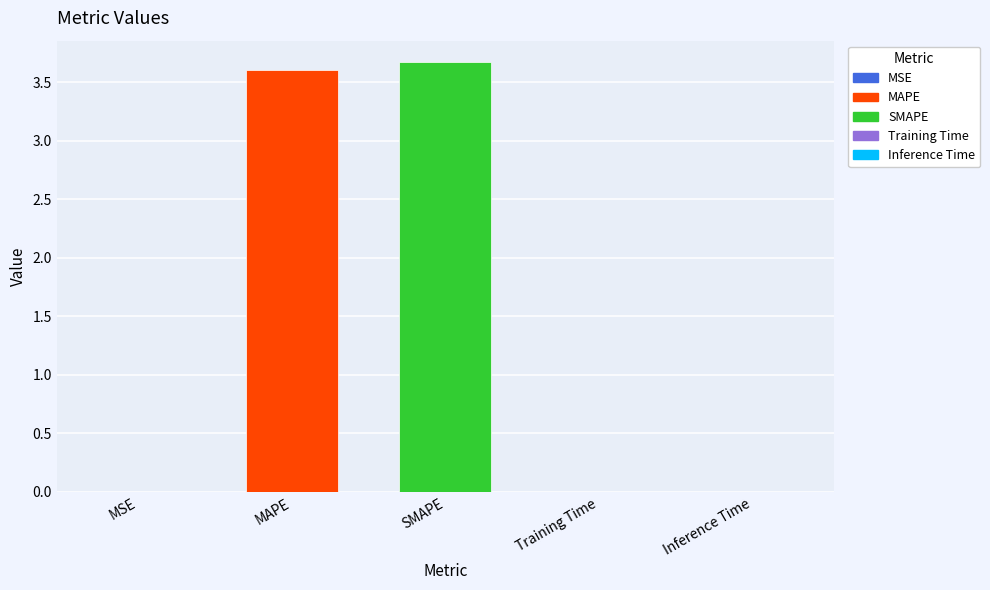

The chart shows a value of 0.0 at Training Time. True or false?

False